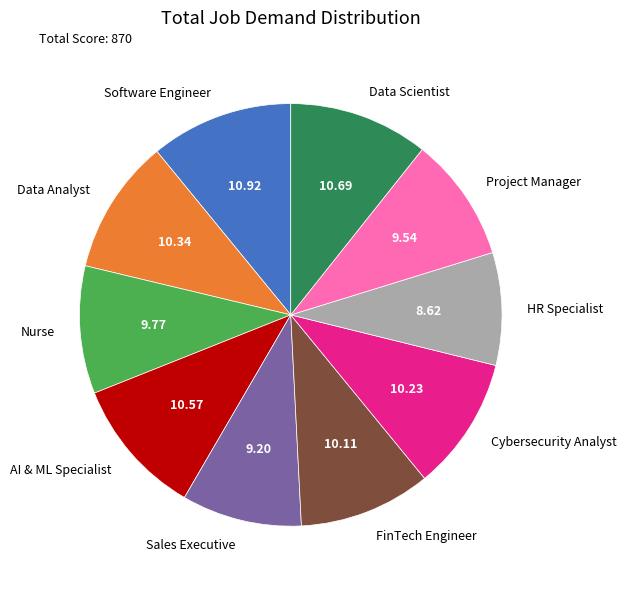

Do Nurse and FinTech Engineer together represent more than half of the pie?

No